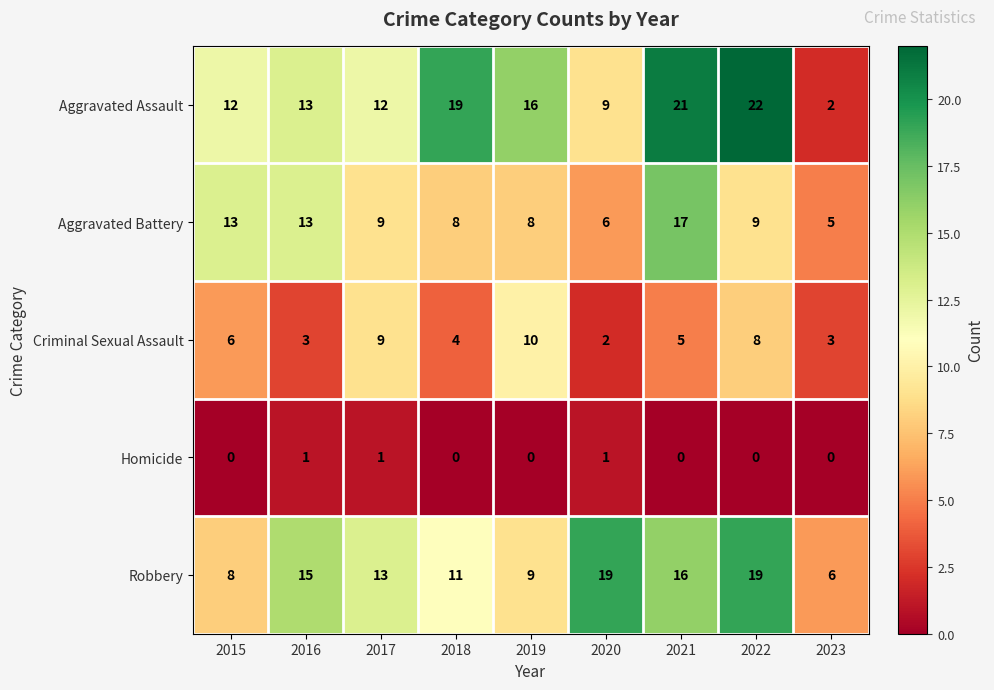

What is the spread (max minus min) of values at 2023?

6